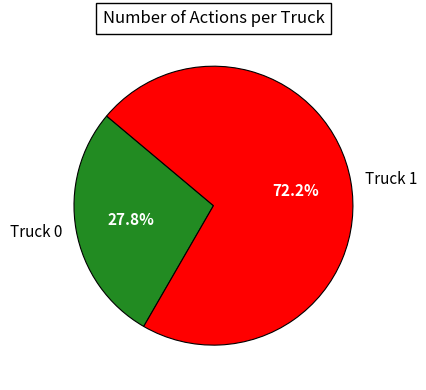

Which slice is the smallest?

Truck 0